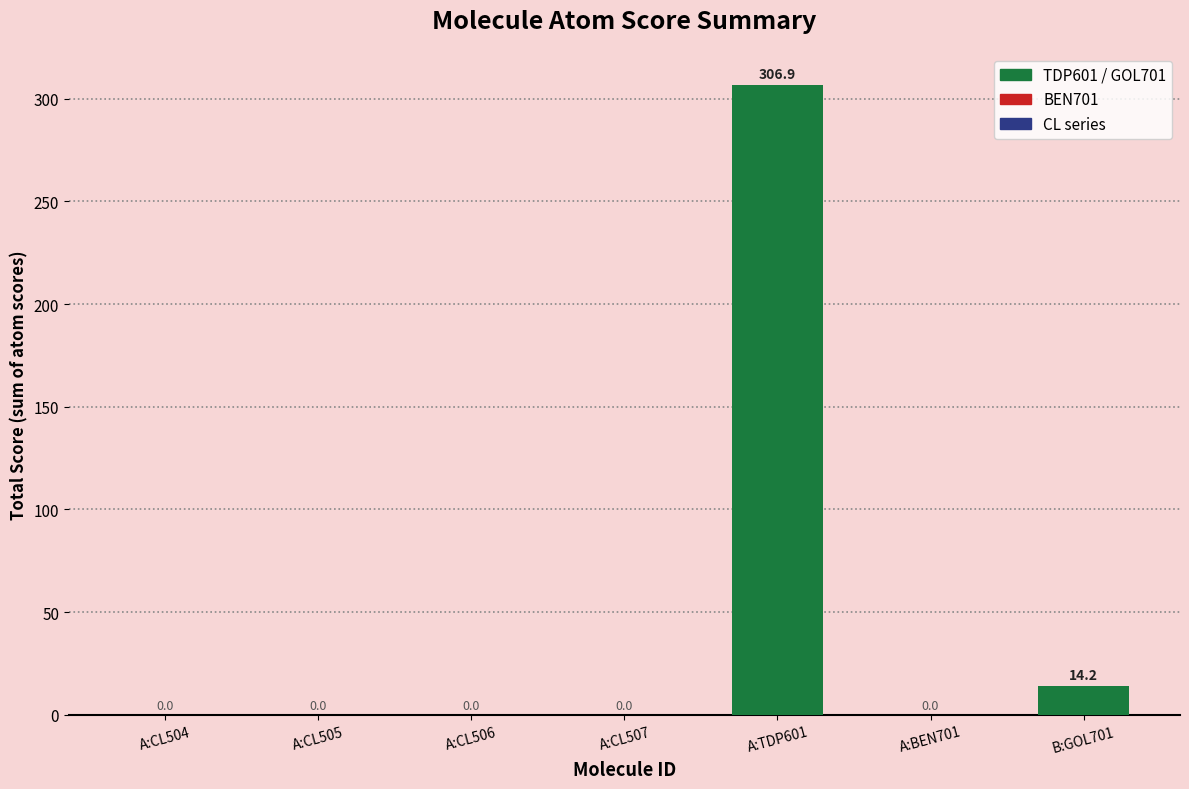

At which label is the value closest to 153?

B:GOL701